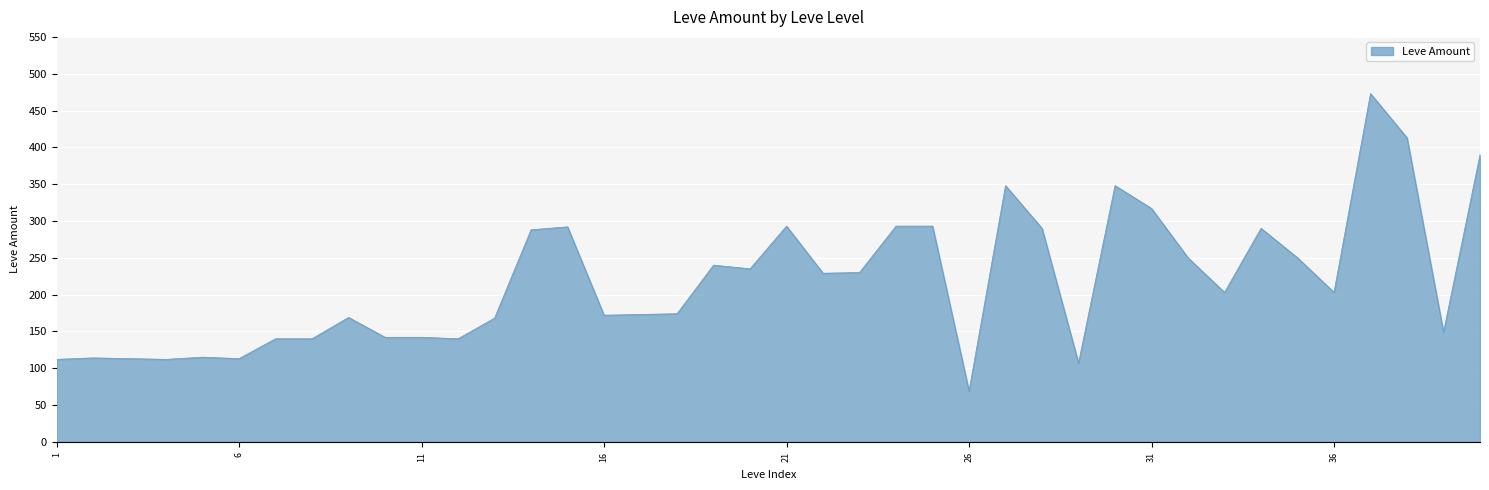

What is the difference between the maximum and minimum values?

404